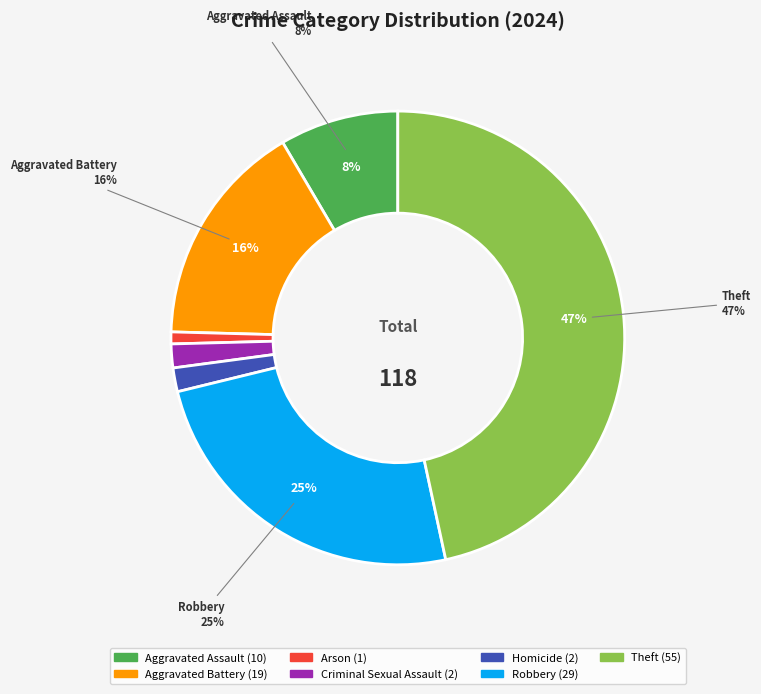

What percentage is NOT represented by Robbery?

75.4%